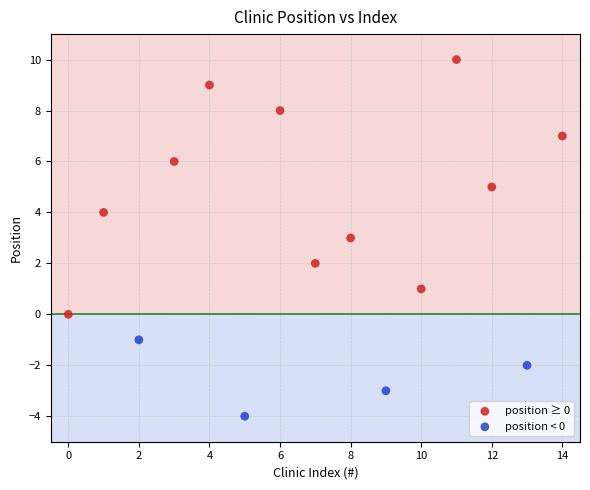

Which series reaches the minimum Y coordinate?

position < 0